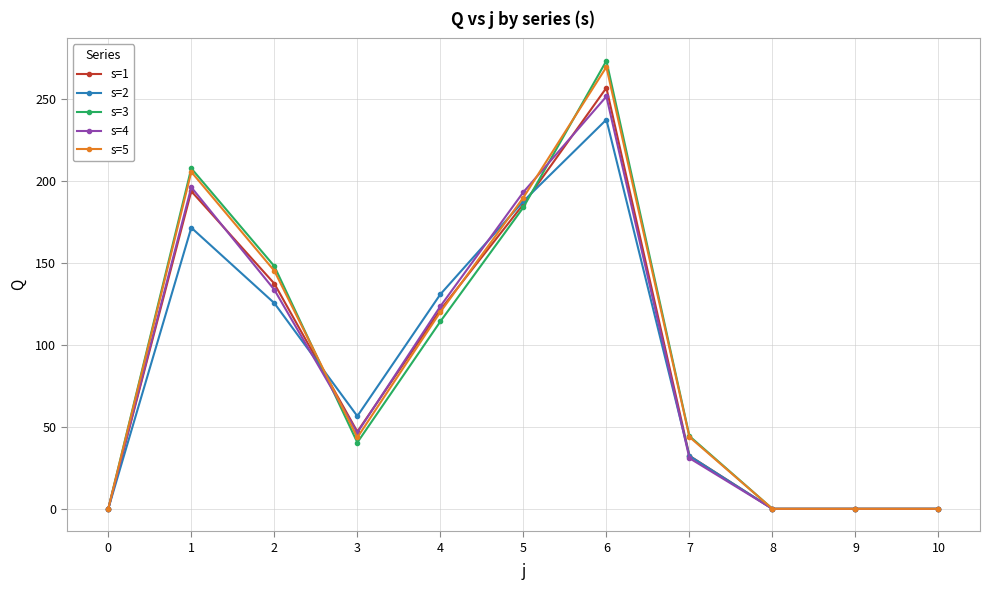

What is the value of the s=3 point at the 6th from the left?

183.8